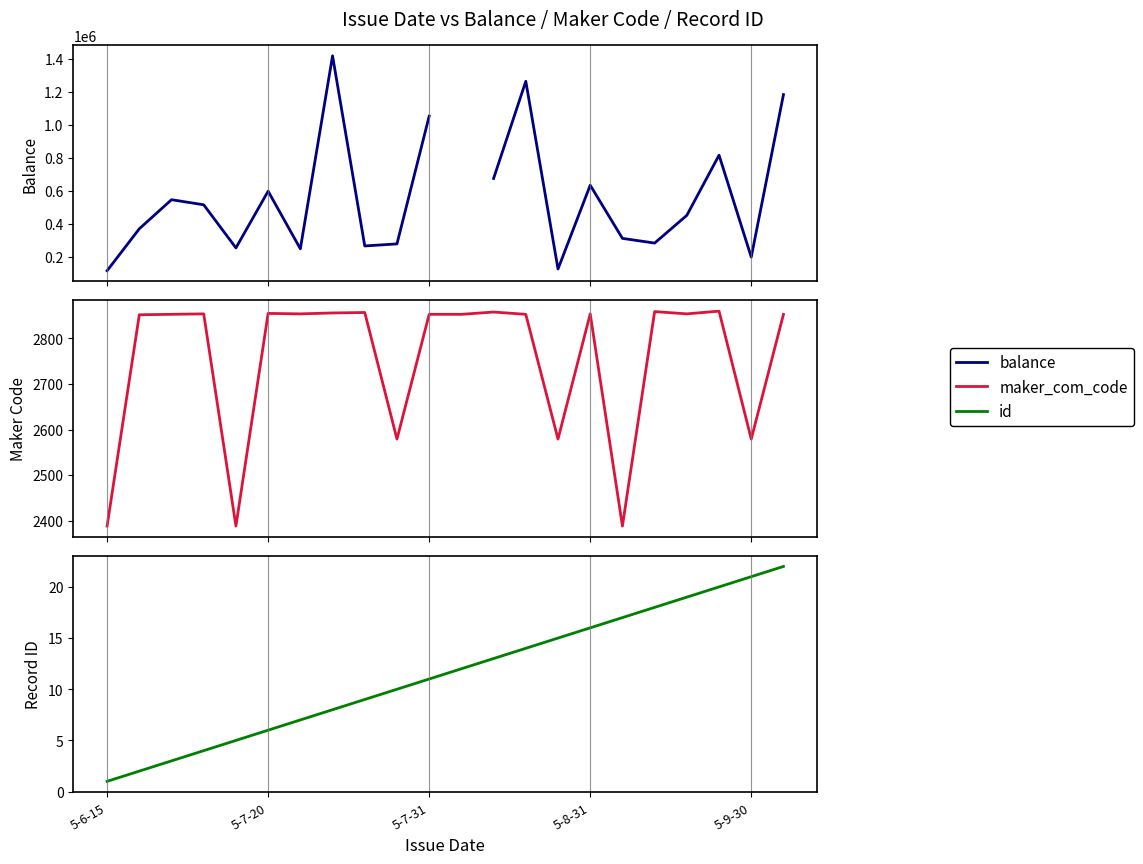

True or false: maker_com_code and id cross at least once.

False